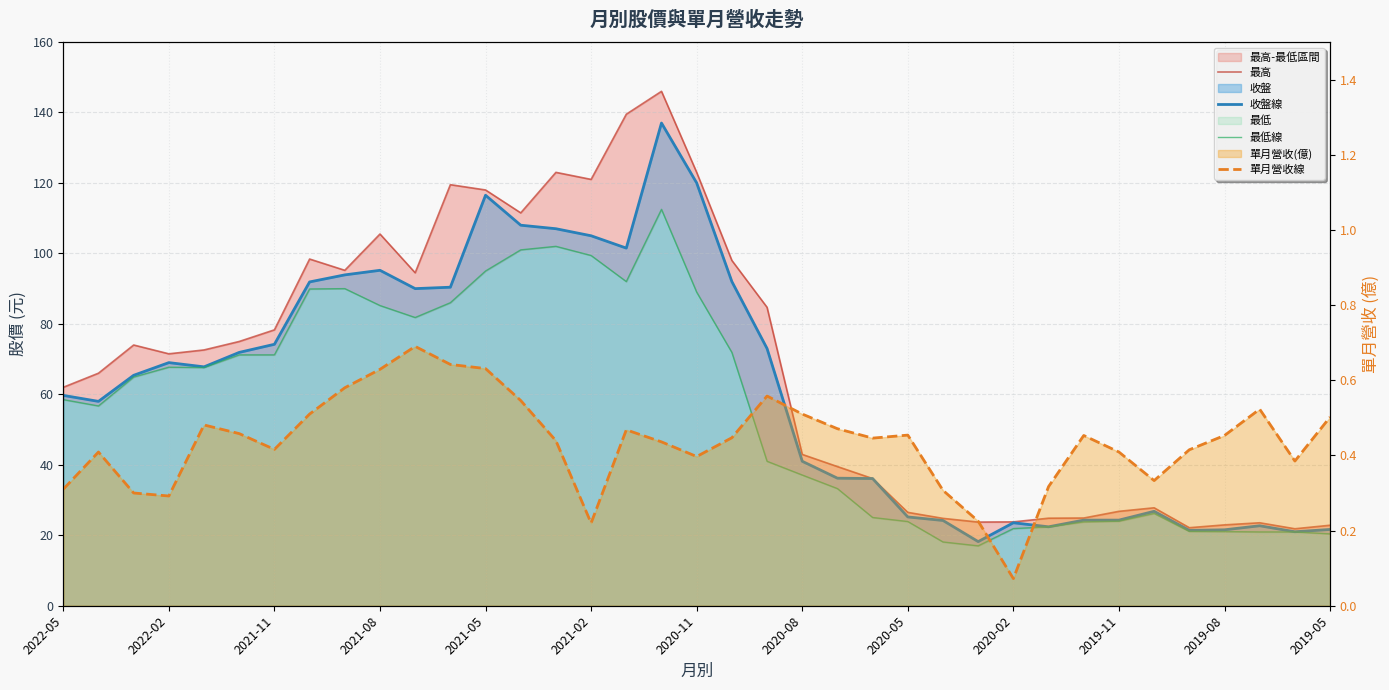

What is the average value of the 單月營收線 series?

0.4